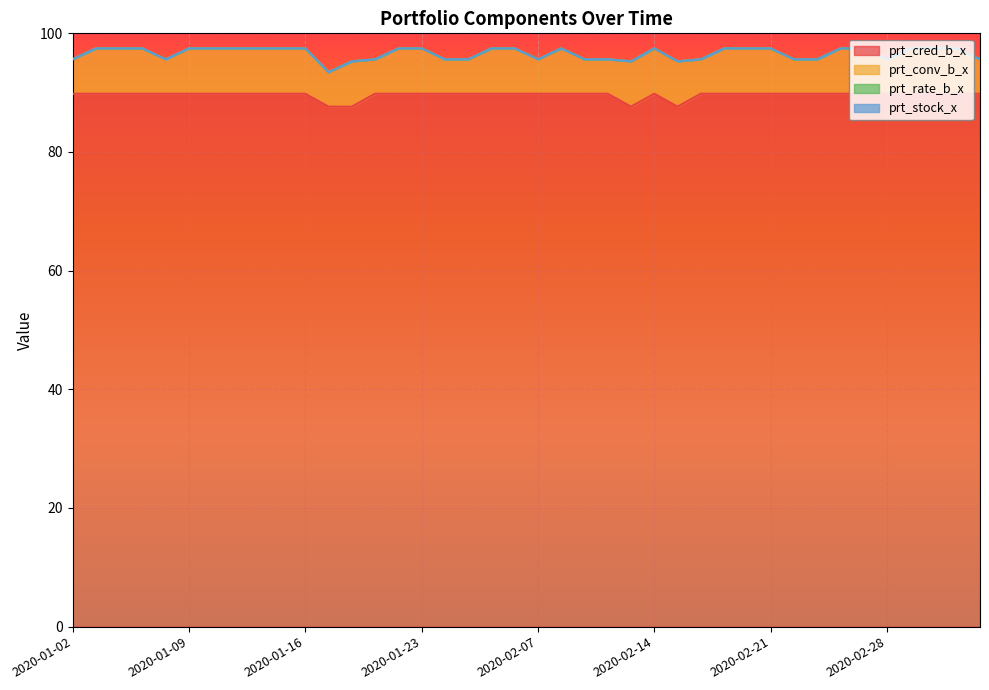

Which series changed the most between 2020-01-16 and 2020-02-26?

prt_cred_b_x